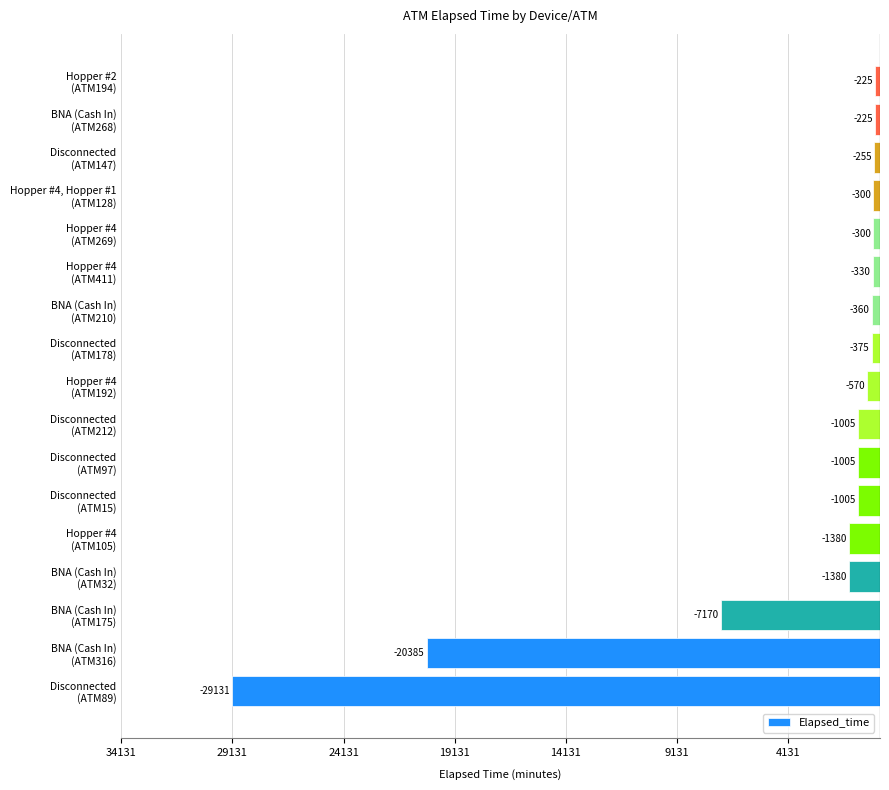

Does the chart contain any negative values?

Yes